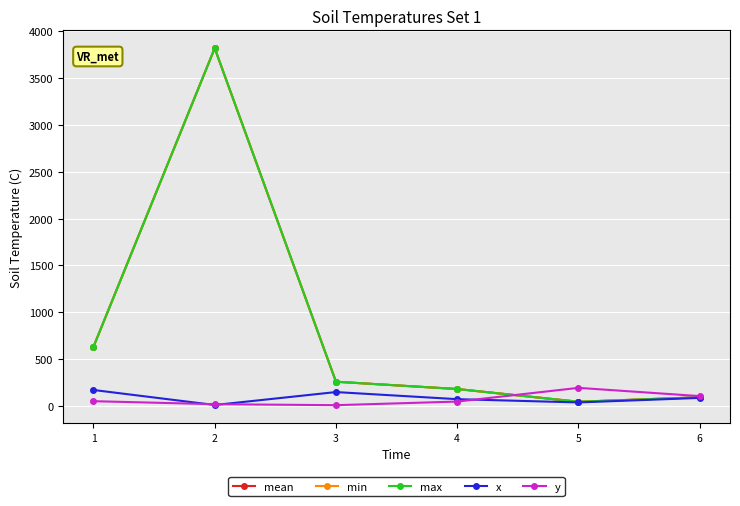

True or false: mean and x cross at least once.

False